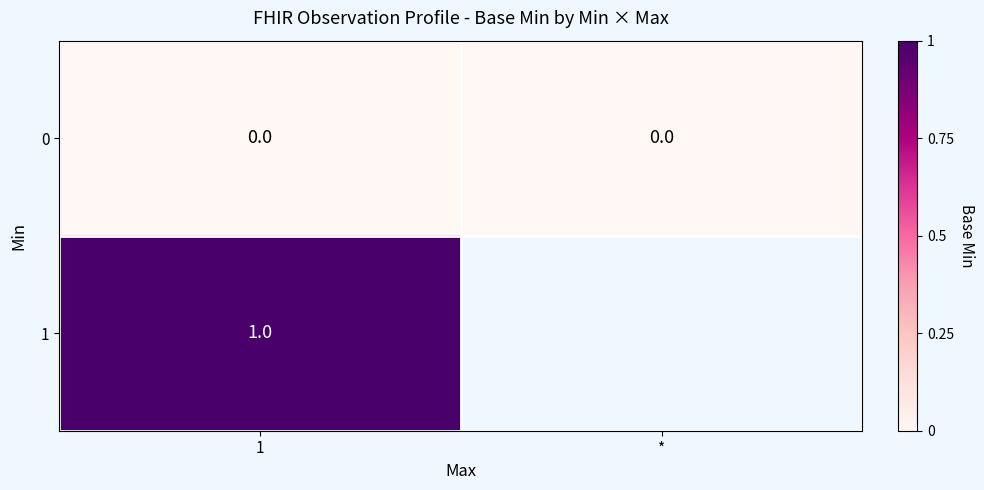

At which label is row_1 closest to 1?

1